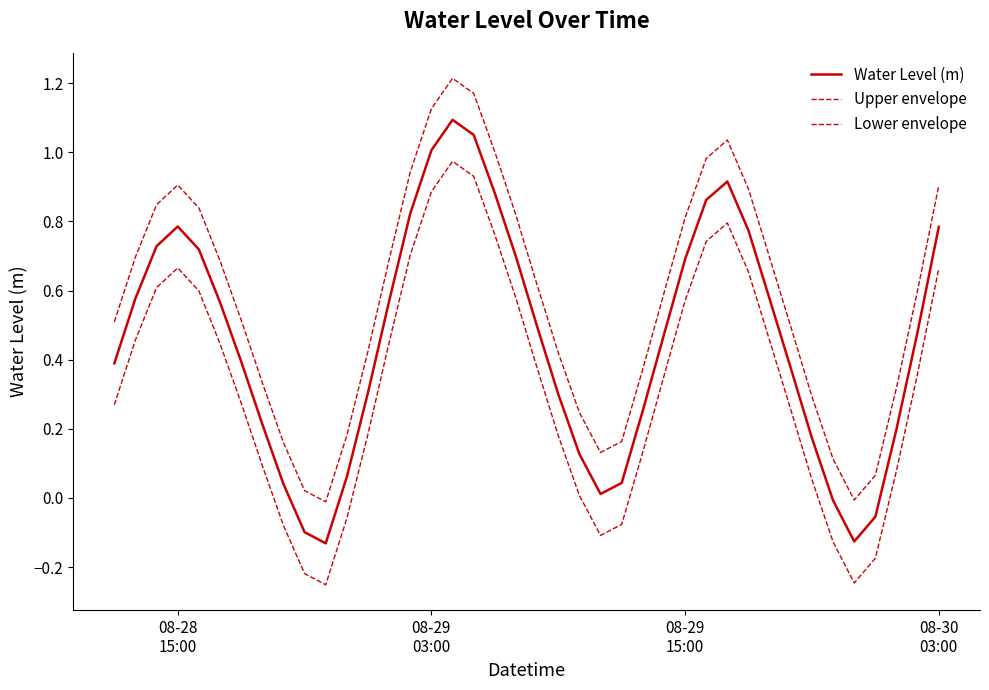

At how many categories does at least one series exceed 0?

38